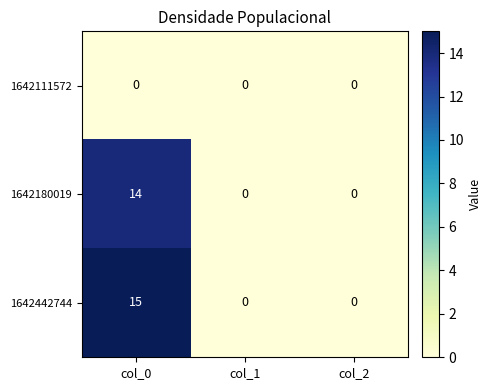

Between col_0 and col_2, which series saw the biggest shift?

1642442744